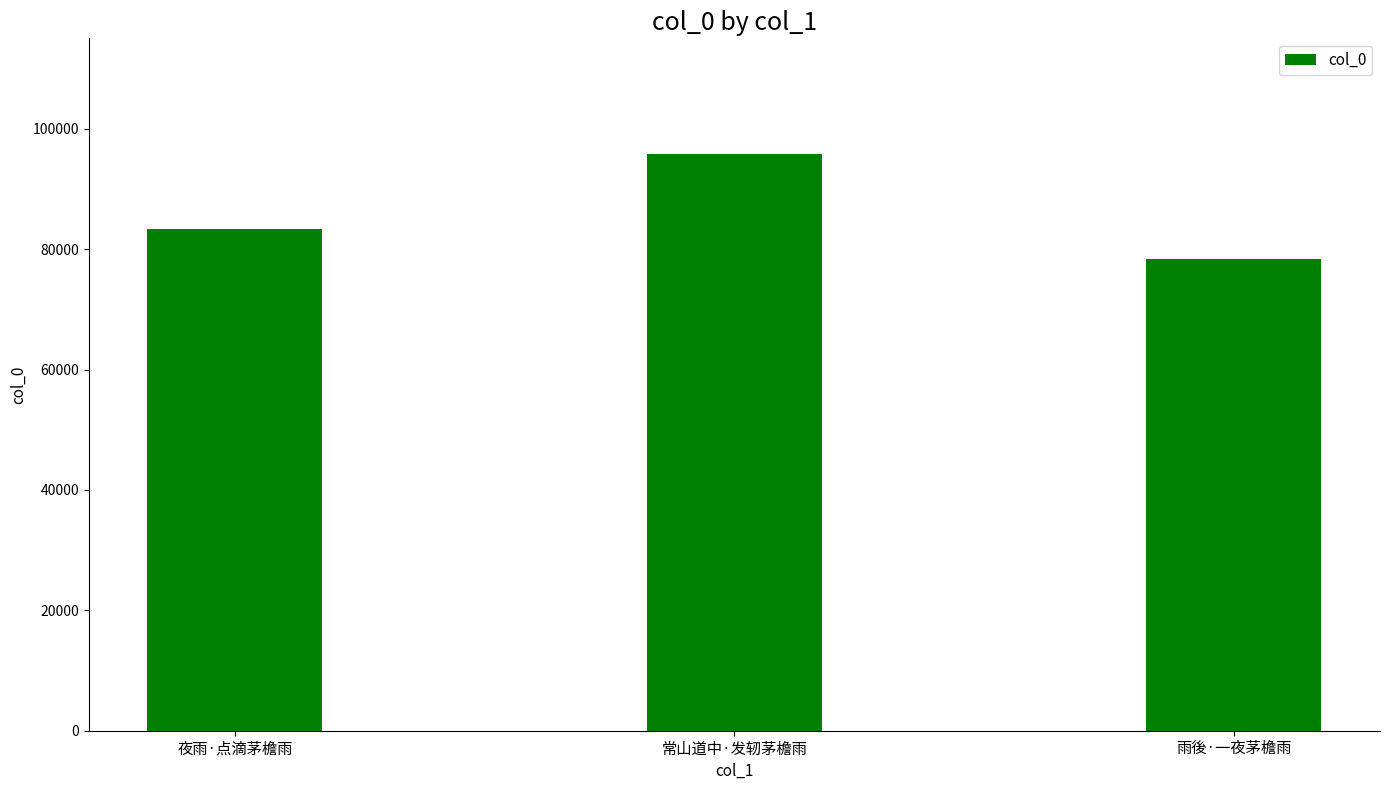

What is the label of the 2nd bar from the left?

常山道中·发轫茅檐雨